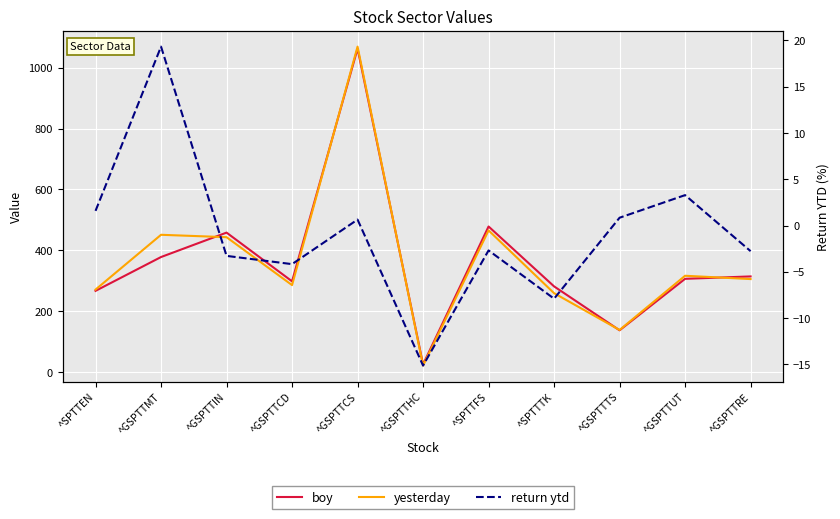

True or false: return ytd and yesterday cross at least once.

False